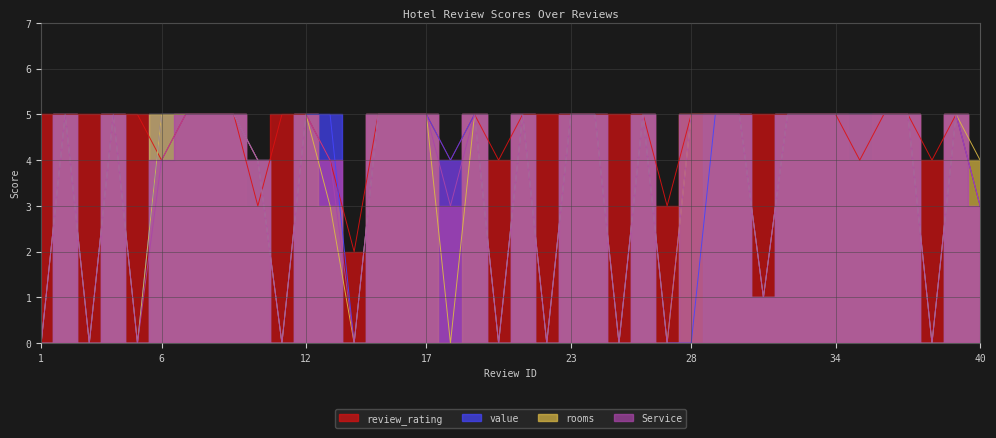

What is the sum of the value values at 5 and 23?

5